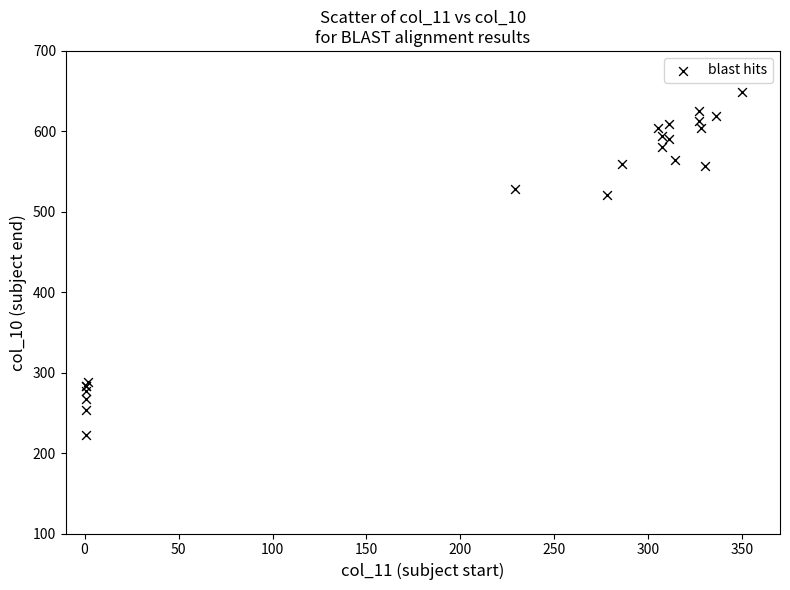

What Y value in the scatter plot is closest to 436?

521